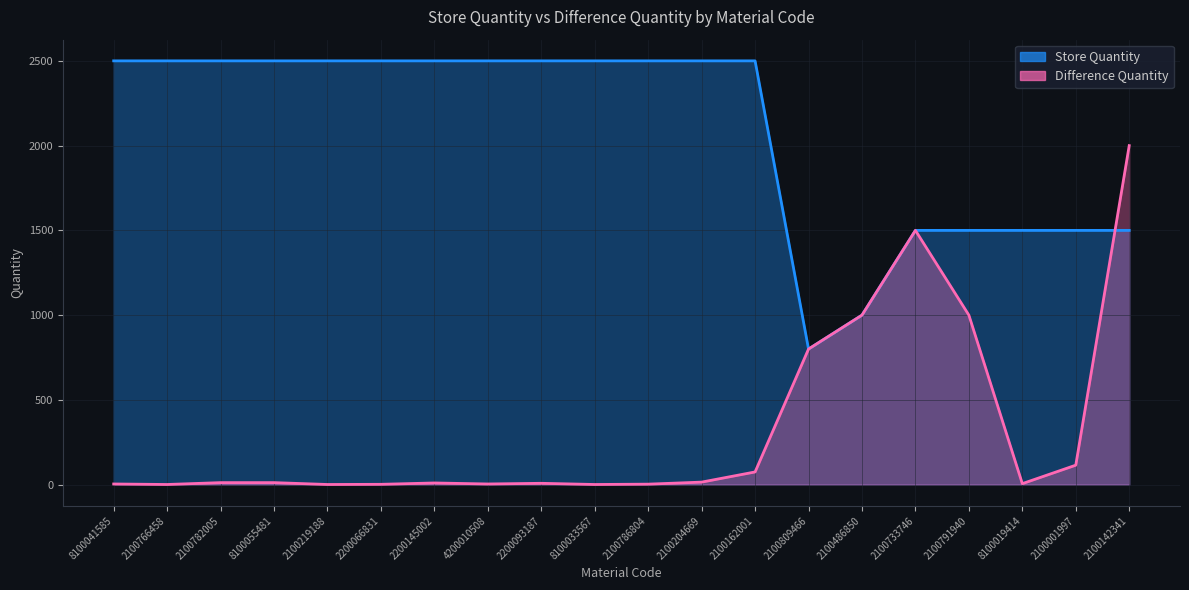

True or false: Difference Quantity and Store Quantity cross at least once.

True